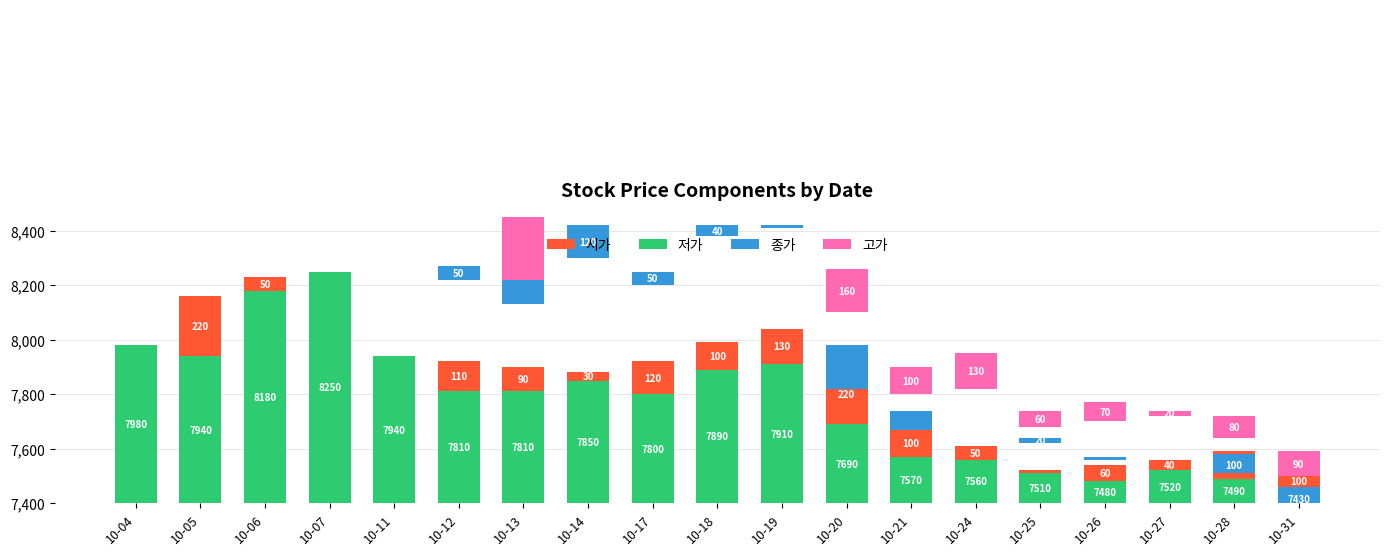

Is the value of 종가 at 10-25 greater than the value of 고가 at 10-25?

No